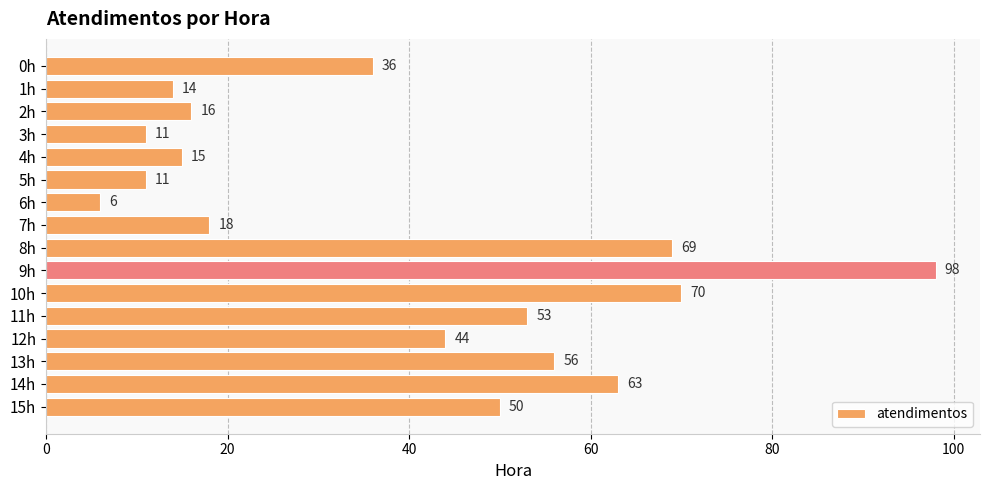

What position from the top is 13h?

14